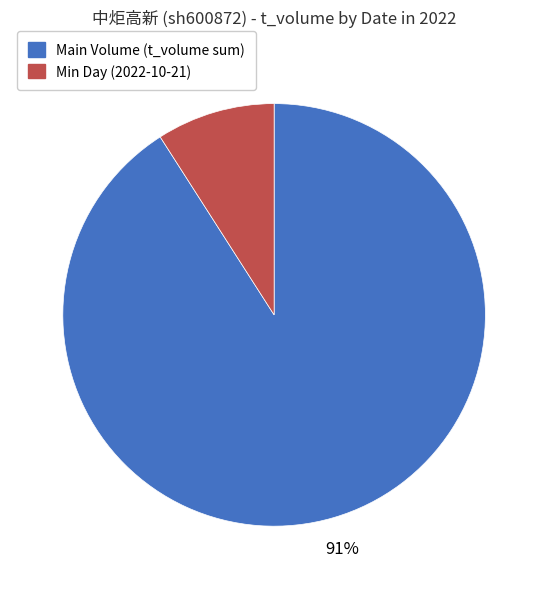

To the nearest percent, what is the difference between the largest and smallest slice percentages?

82%